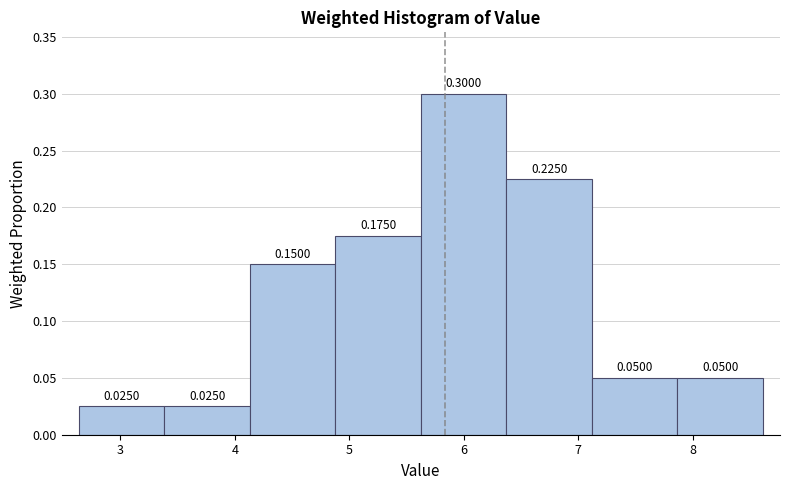

Which range on the x-axis has the tallest bar?

5.6 to 6.4